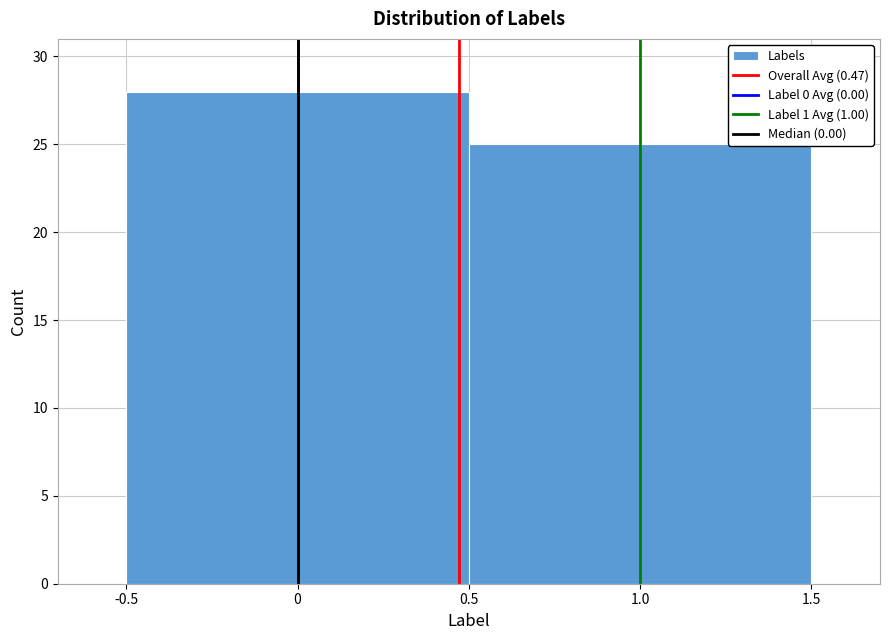

Reading left to right, transcribe this chart: for each bar, give the range it covers on the x-axis and its height. The values are not printed on the chart, so give them approximately, as read against the axis.

-0.5 to 0.5: 28
0.5 to 1.5: 25